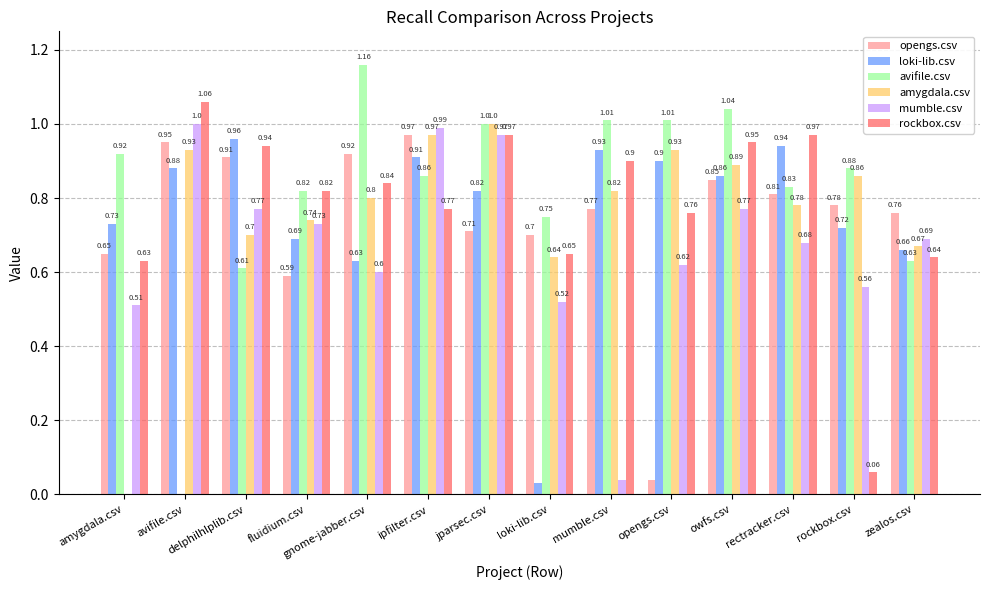

The loki-lib.csv series shows 0.9 at opengs.csv. True or false?

True